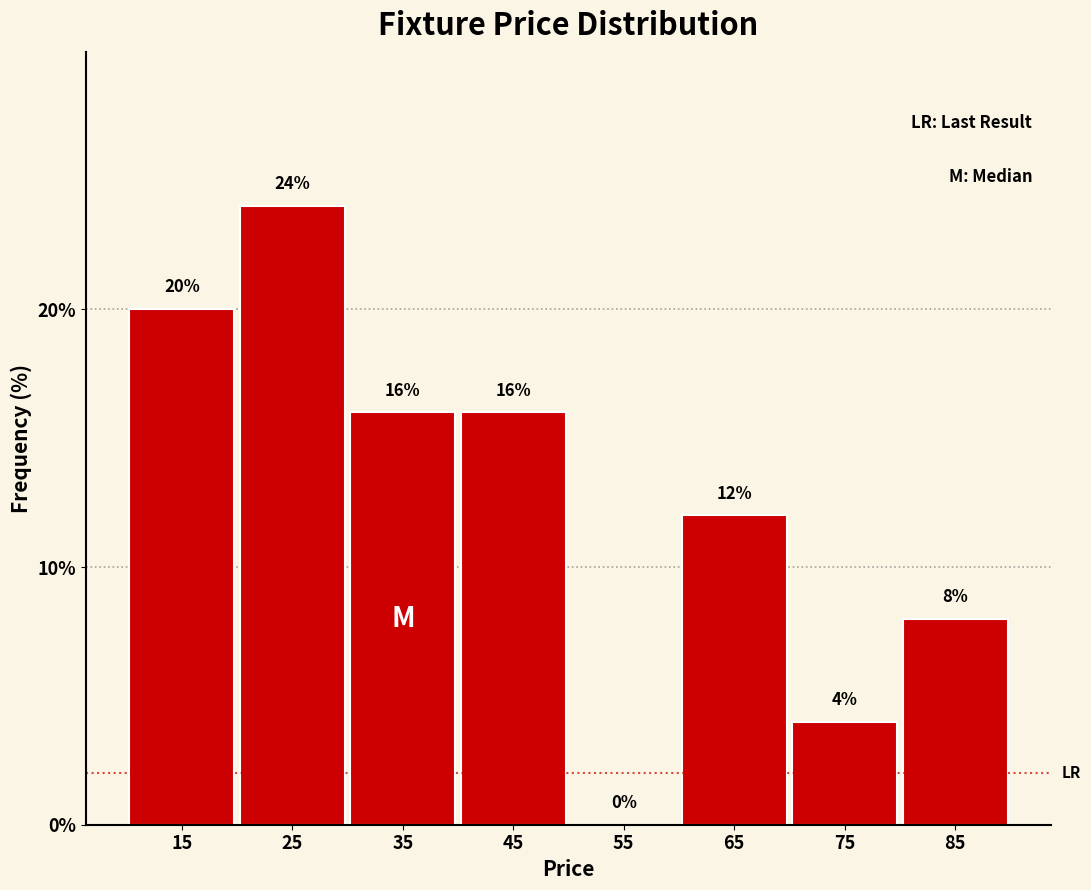

Reading left to right, transcribe this chart: for each bar, give the range it covers on the x-axis and its height.

10 to 20: 20
20 to 30: 24
30 to 40: 16
40 to 50: 16
50 to 60: 0
60 to 70: 12
70 to 80: 4
80 to 90: 8